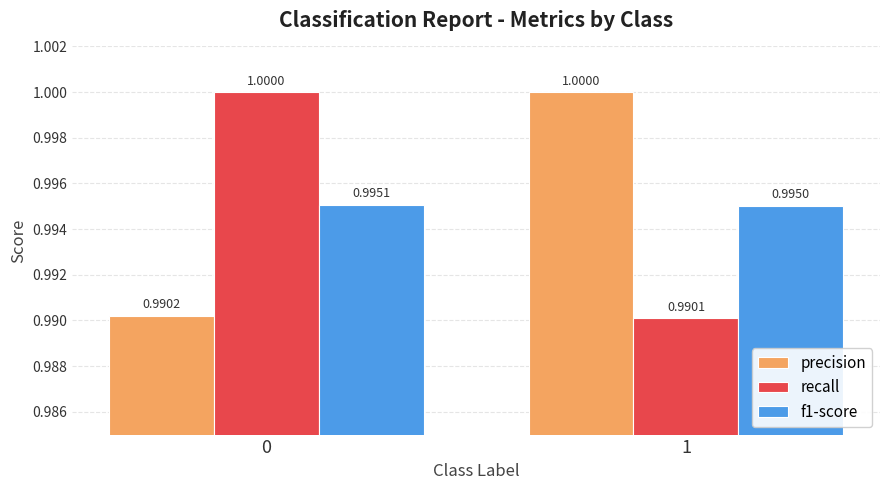

Reading left to right, list all the values displayed in this chart.

precision: 0=1.0	1=1.0
recall: 0=1.0	1=1.0
f1-score: 0=1.0	1=1.0